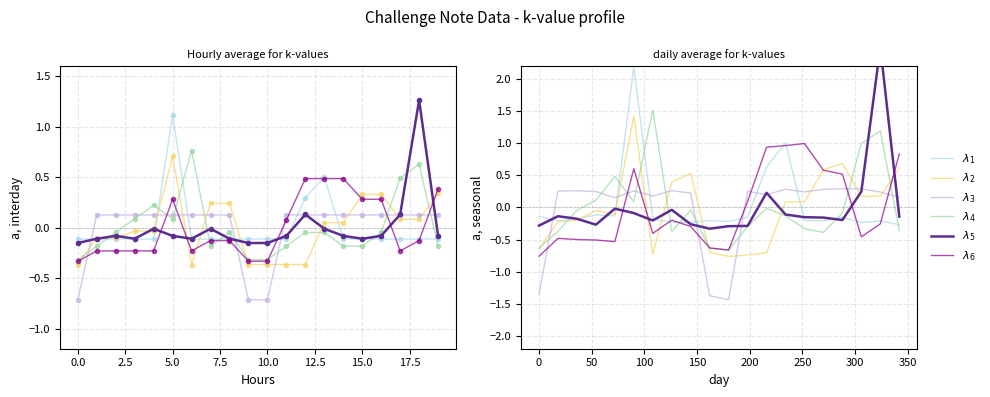

True or false: $\λ5$ has more than 2 interior local peaks.

True